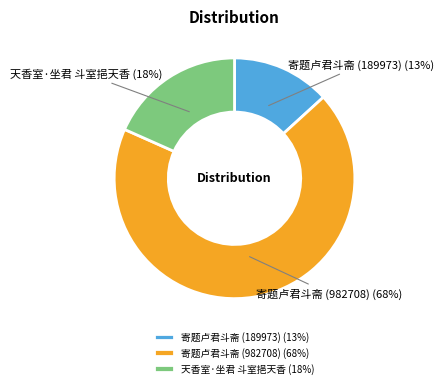

How many slices are in this pie chart?

3